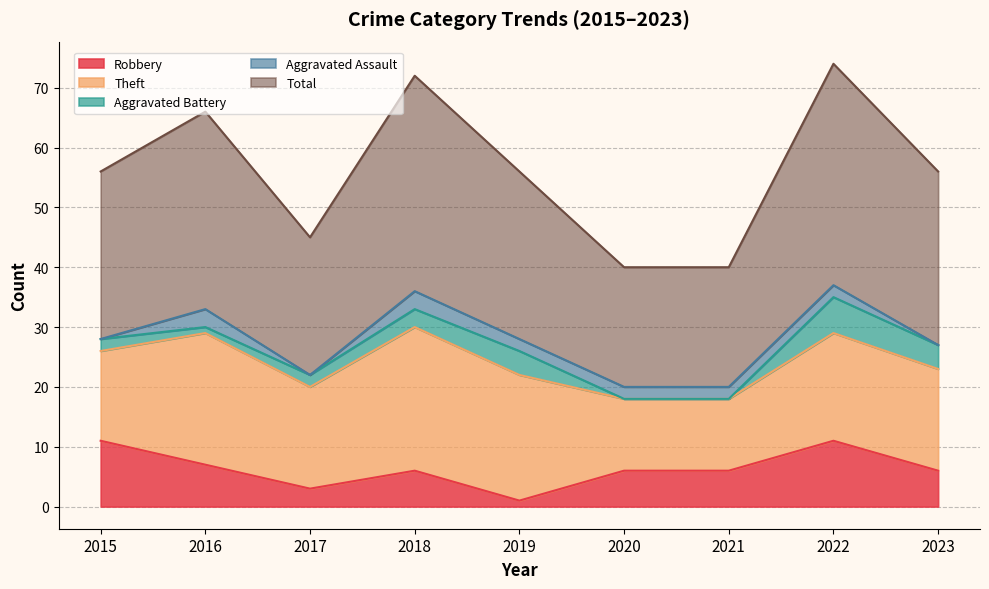

How many data points in Total are less than 28?

3